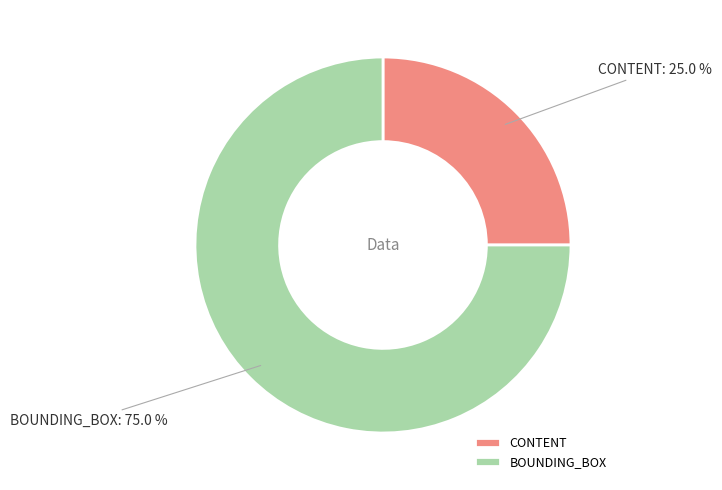

Combined, do BOUNDING_BOX and CONTENT account for over 50%?

Yes